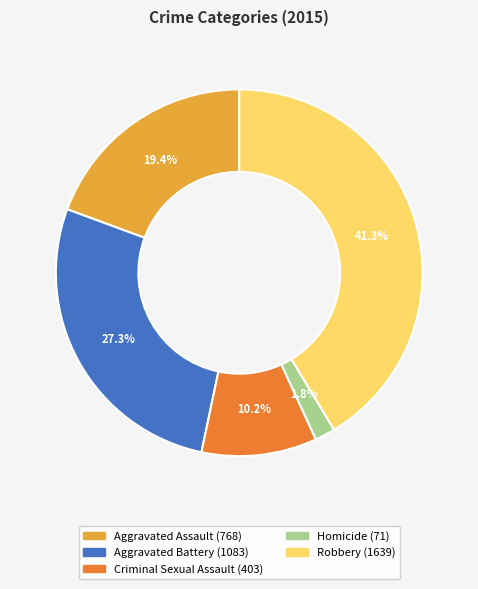

How much of the chart is everything except Robbery?

58.7%